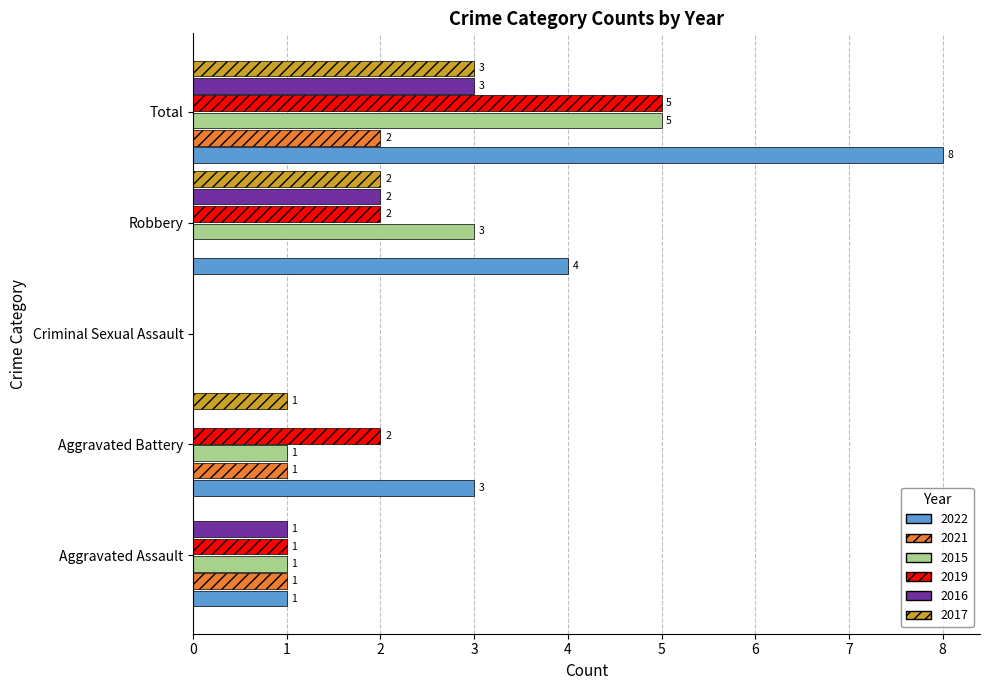

Which series changed the most between Criminal Sexual Assault and Total?

2022